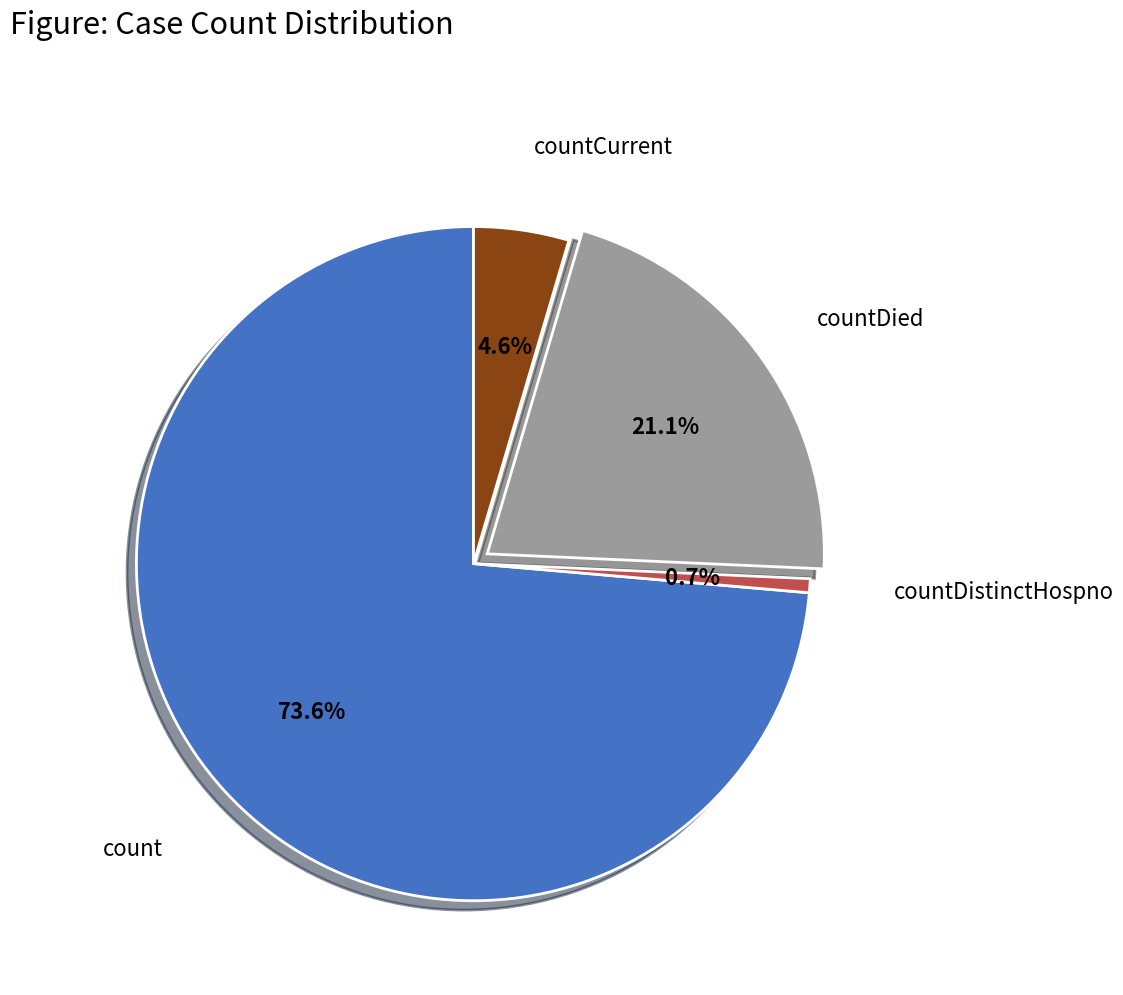

How many slices are in this pie chart?

4